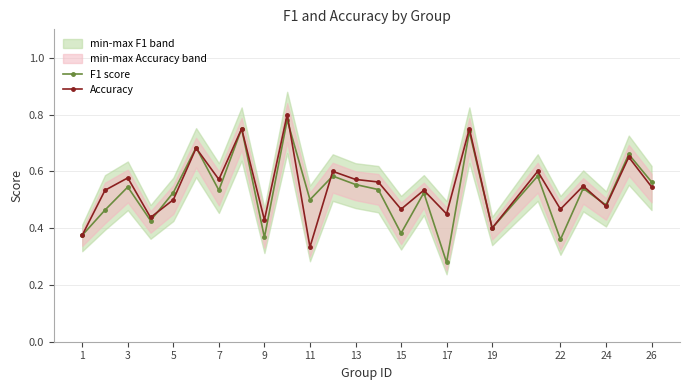

True or false: Accuracy has more than 1 points higher than both neighbors.

True